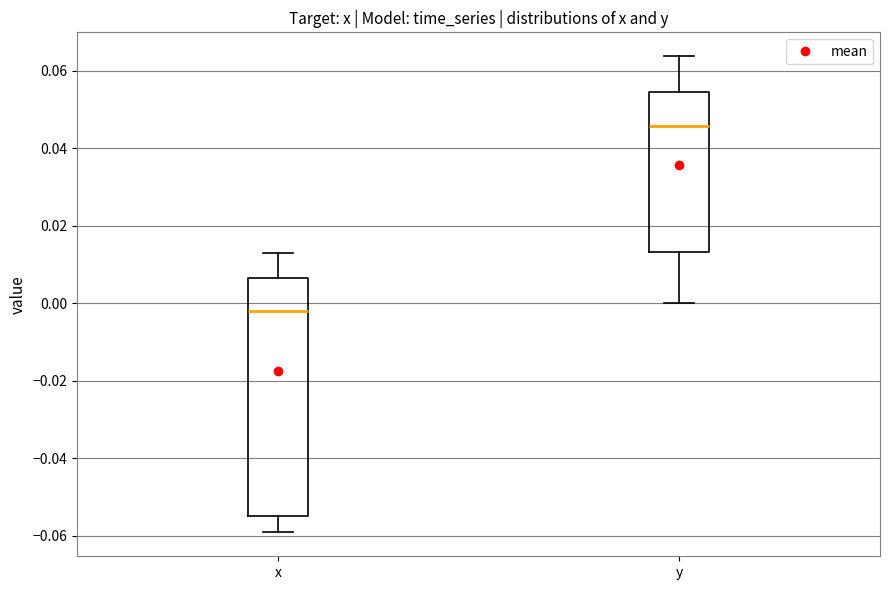

Which box's median line is the lowest?

x